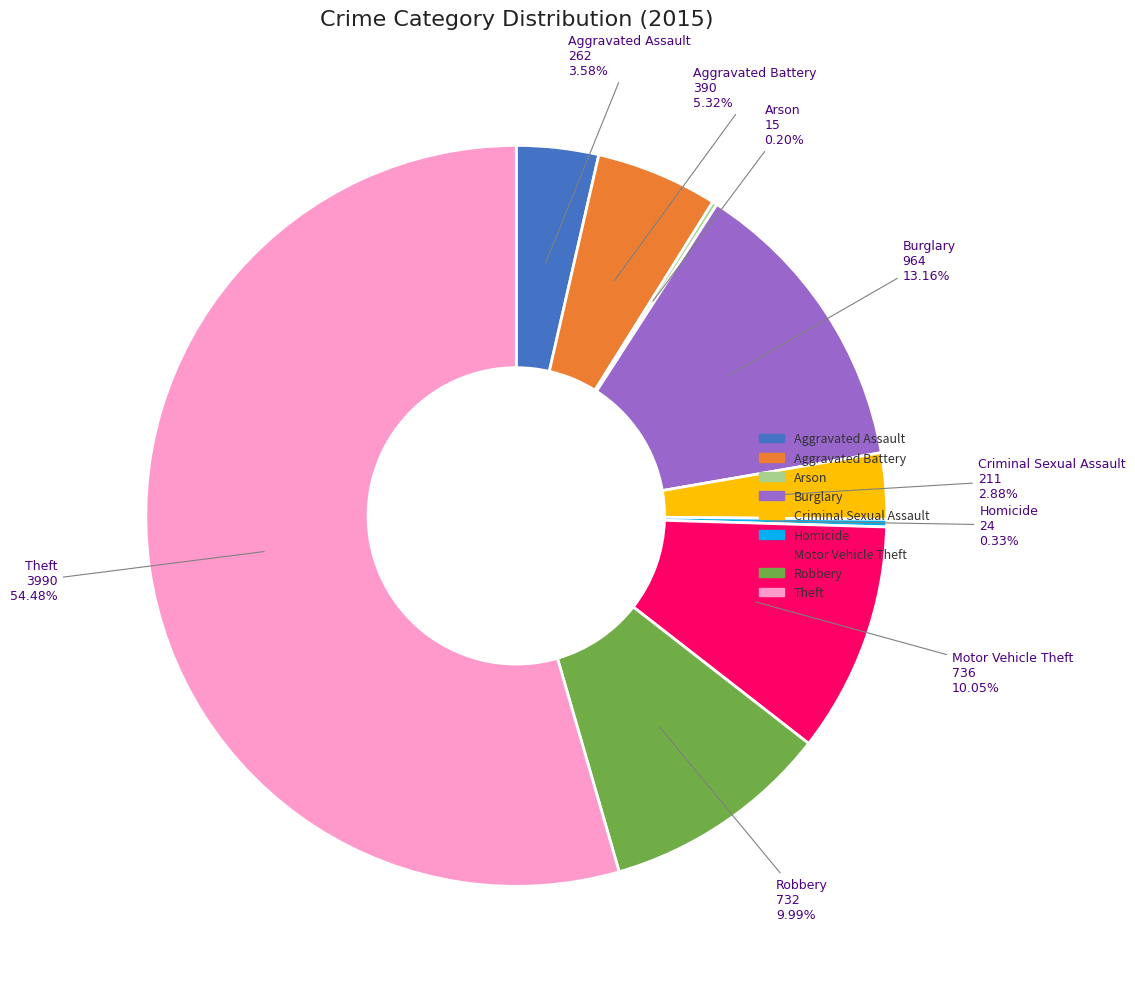

Which category has the biggest portion of the pie?

Theft